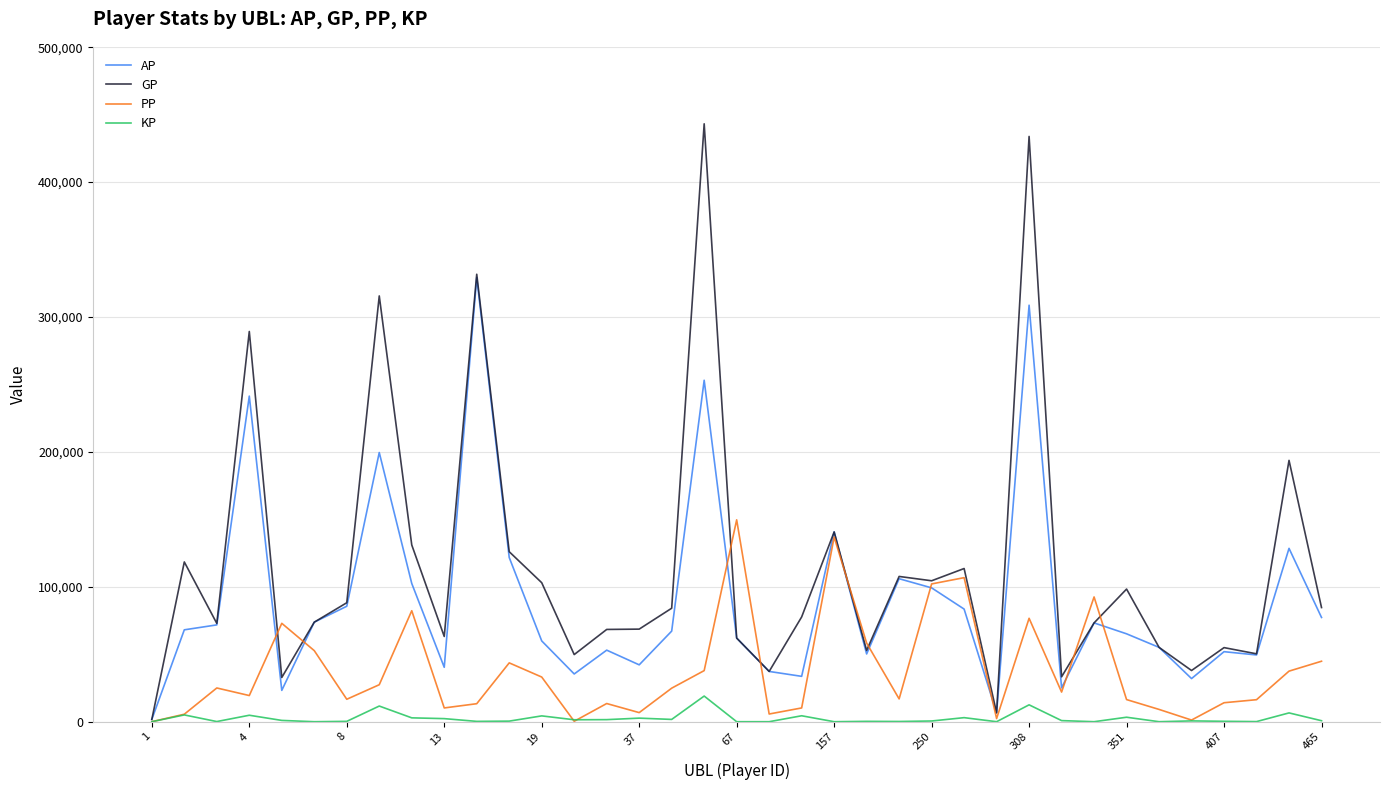

Which series has the largest range (max minus min)?

GP